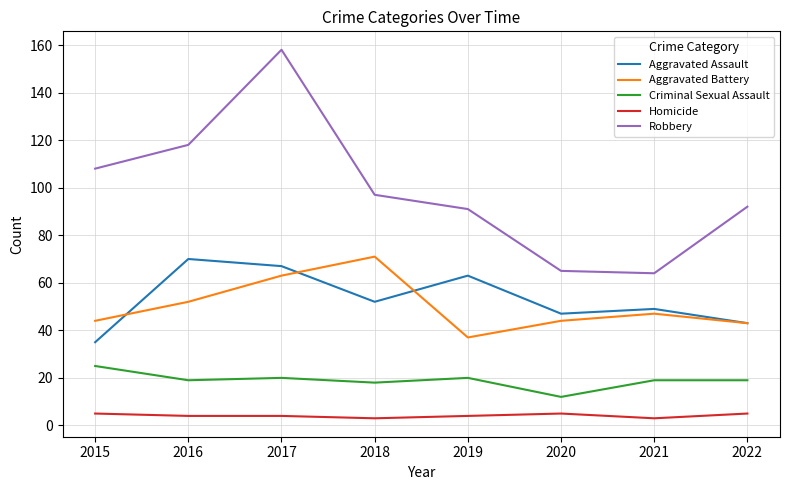

Reading left to right, what are all the values shown in this chart?

Aggravated Assault: 35	70	67	52	63	47	49	43
Aggravated Battery: 44	52	63	71	37	44	47	43
Criminal Sexual Assault: 25	19	20	18	20	12	19	19
Homicide: 5	4	4	3	4	5	3	5
Robbery: 108	118	158	97	91	65	64	92